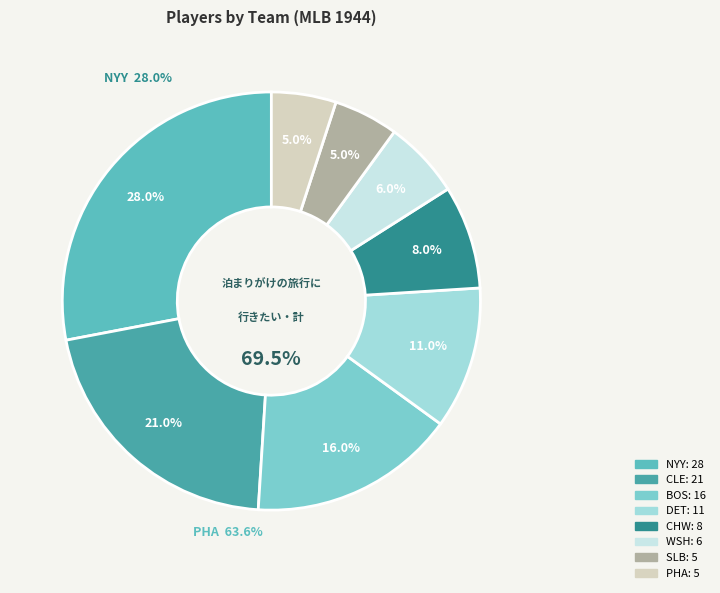

Approximately how many times larger is the value at DET compared to NYY?

0.4